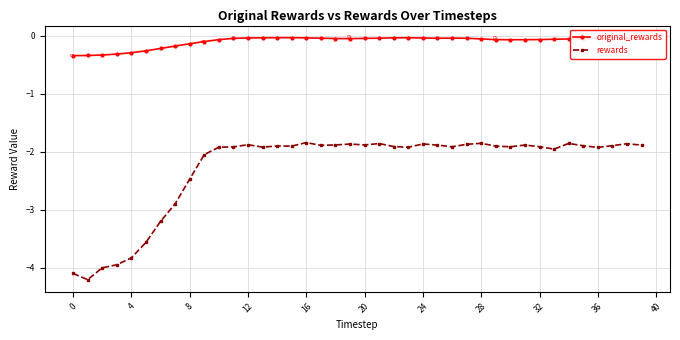

What is the average value of the original_rewards series?

-0.1